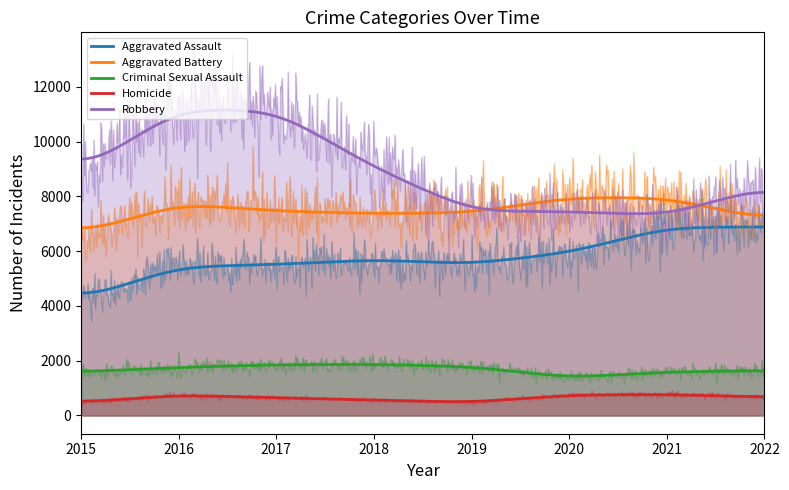

How many interior local valleys does the Criminal Sexual Assault series have?

1